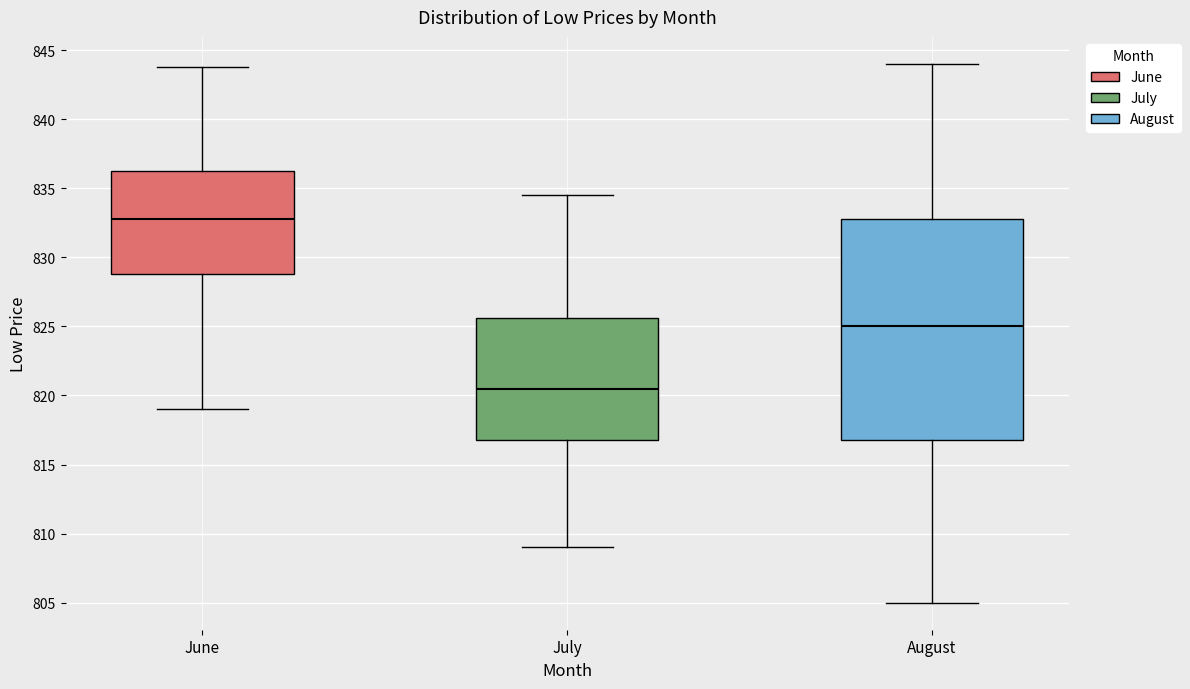

Which box has the lowest median line?

July